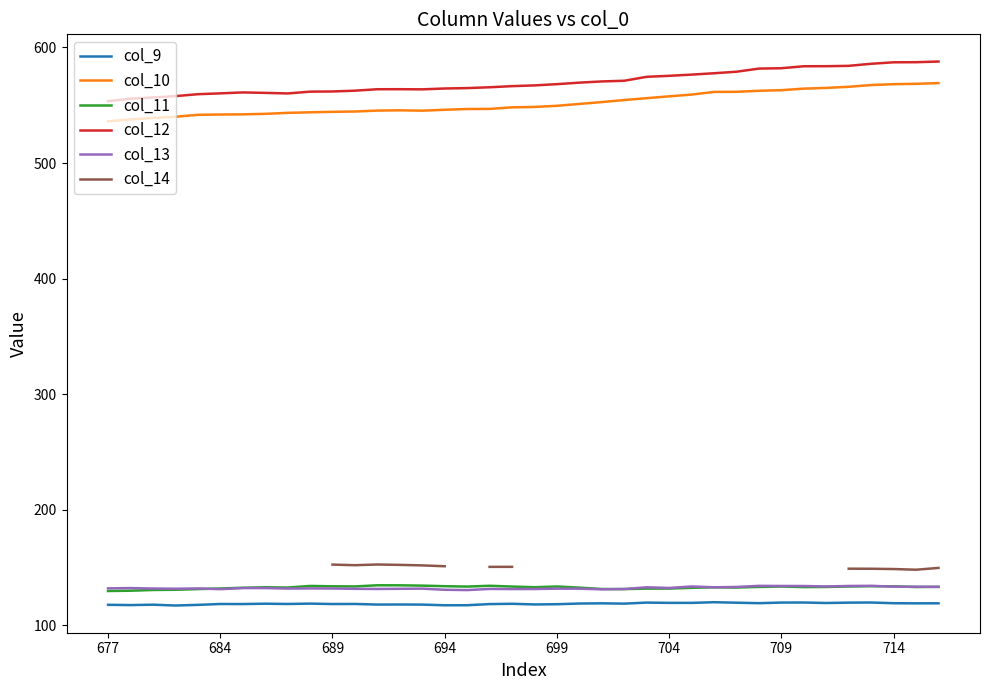

At how many categories does at least one series exceed 234?

38